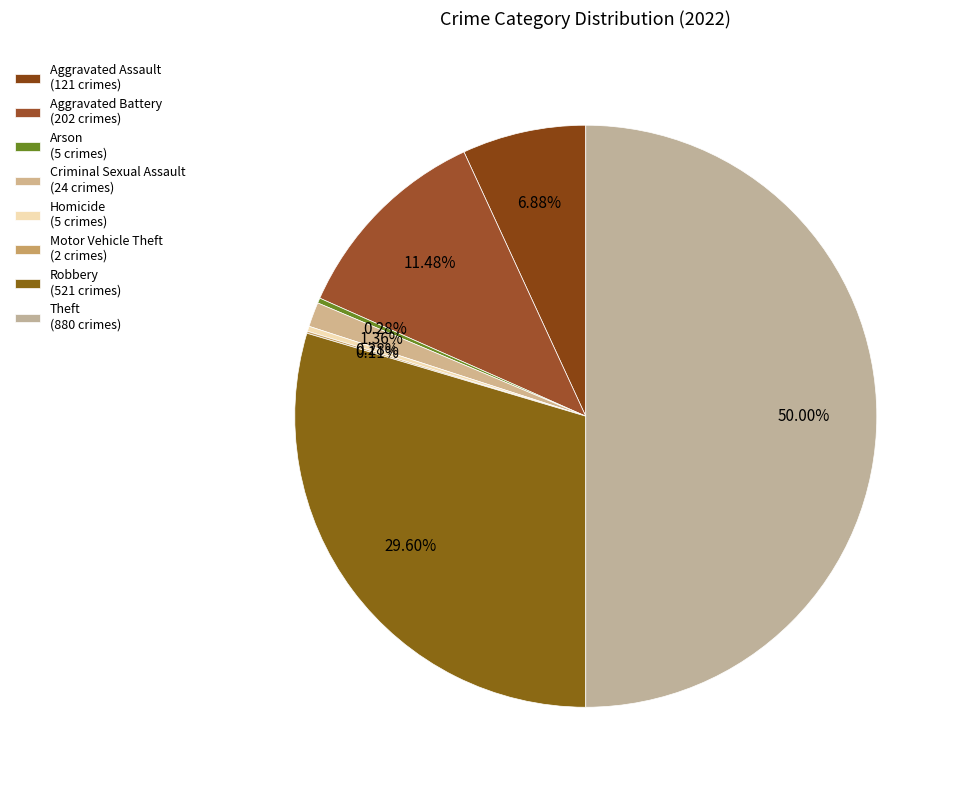

What is the smallest slice in the pie chart?

Motor Vehicle Theft